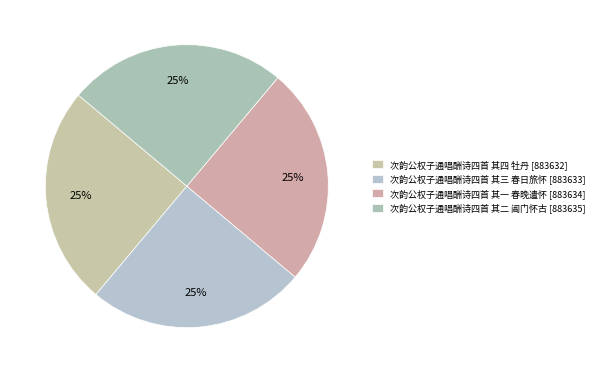

Count the number of slices in the pie.

4